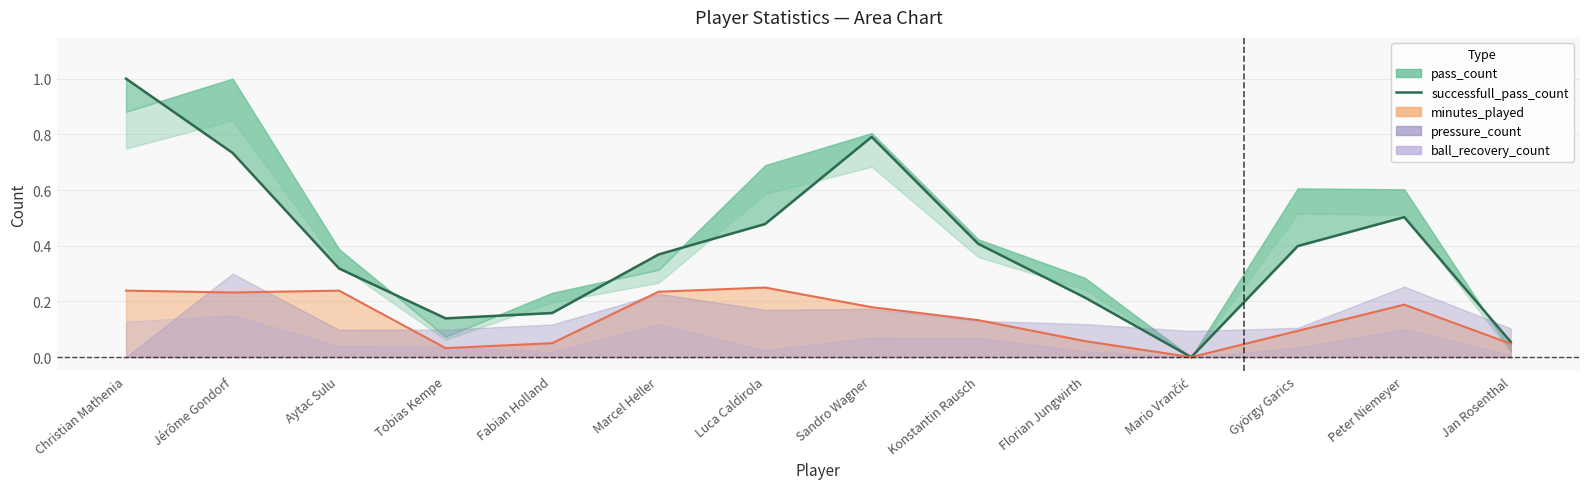

The value at Sandro Wagner is 0.8. True or false?

True